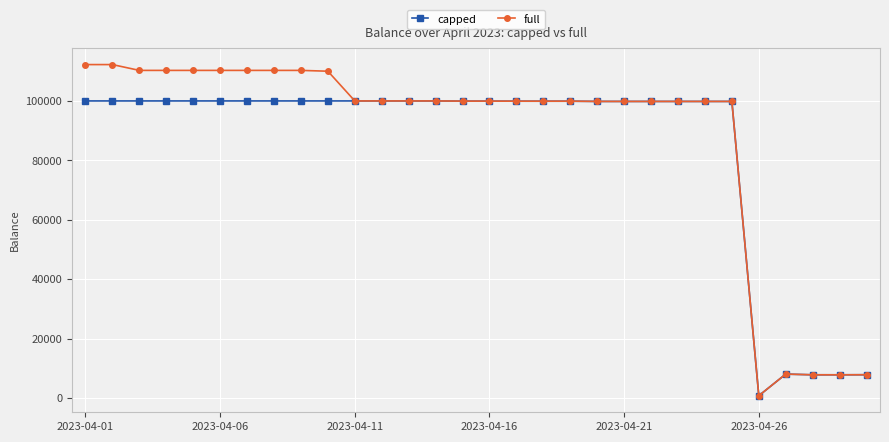

Which series has the widest spread of values?

full